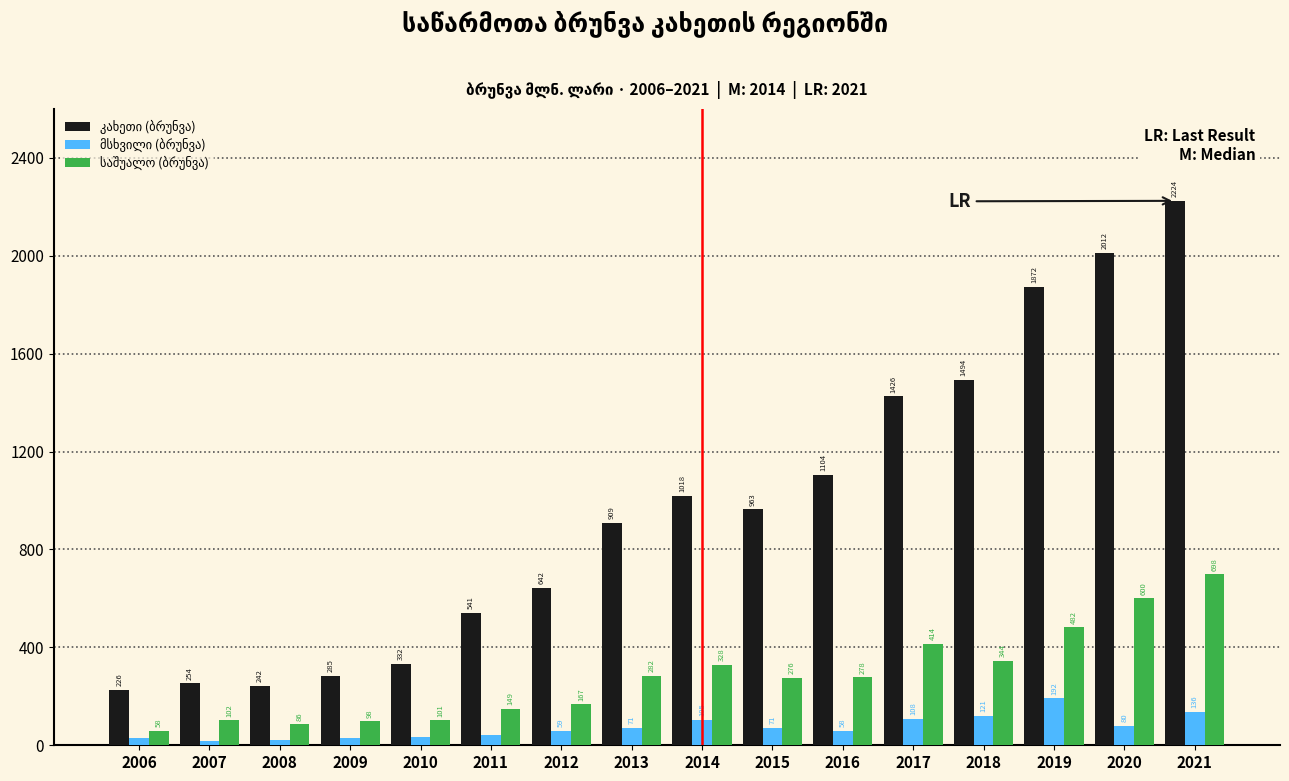

At how many categories does at least one series exceed 434?

11